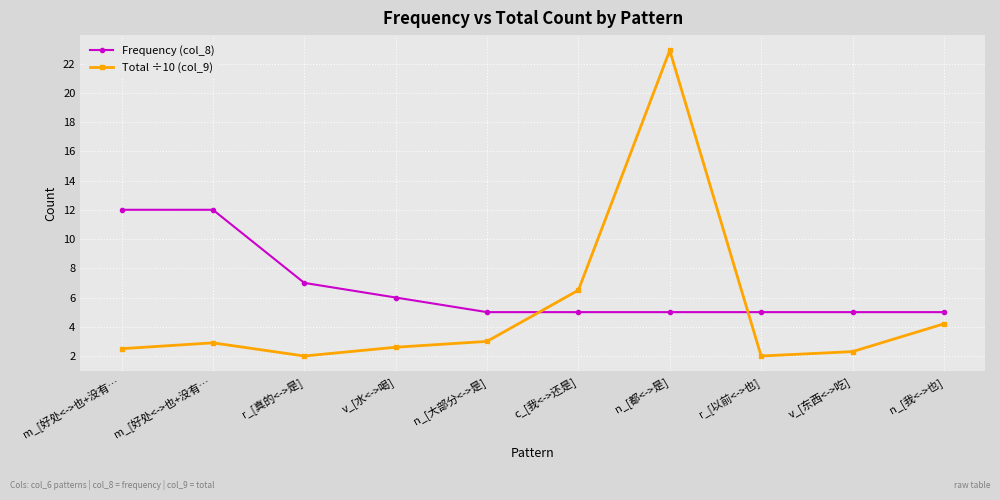

In Total ÷10 (col_9), how many points are higher than both neighbors (excluding endpoints)?

2